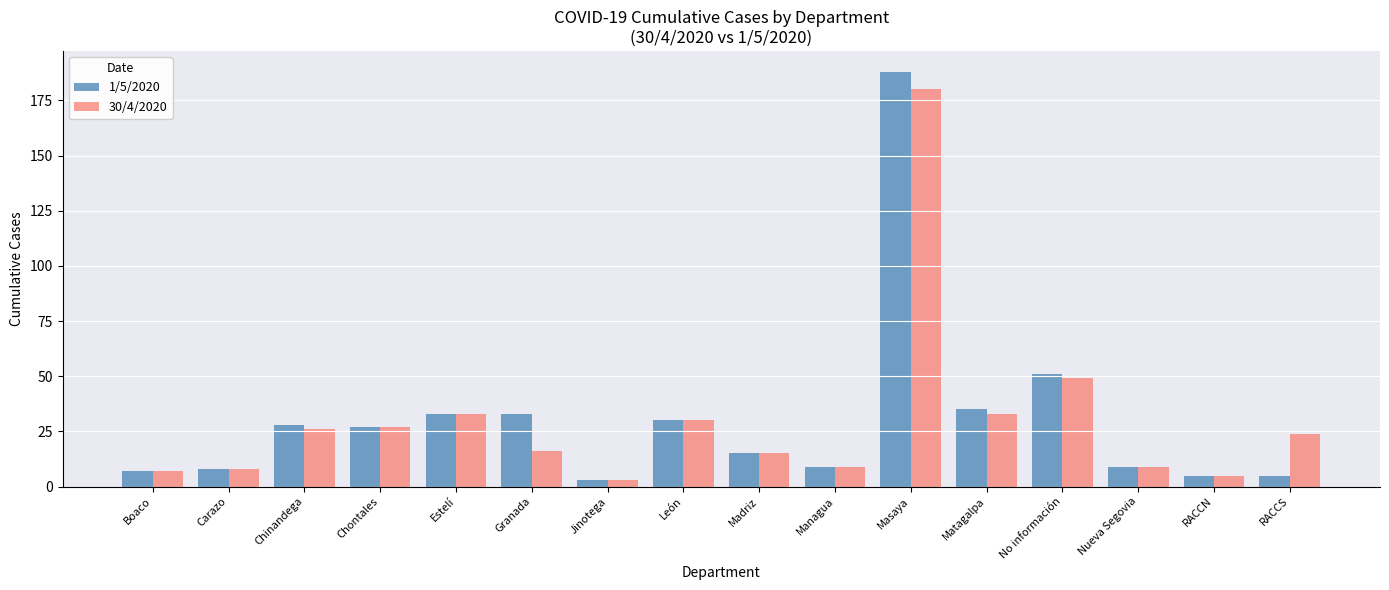

Is the value of 30/4/2020 at No información greater than the value of 1/5/2020 at RACCN?

Yes